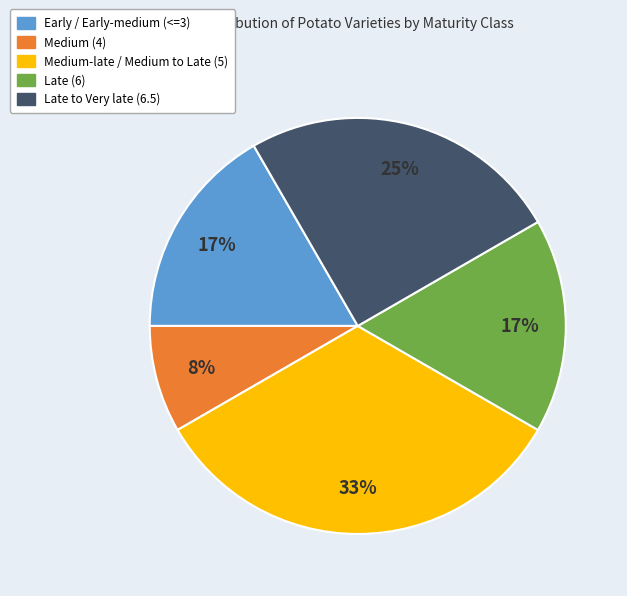

Between Medium (4) and Late to Very late (6.5), which is larger?

Late to Very late (6.5)